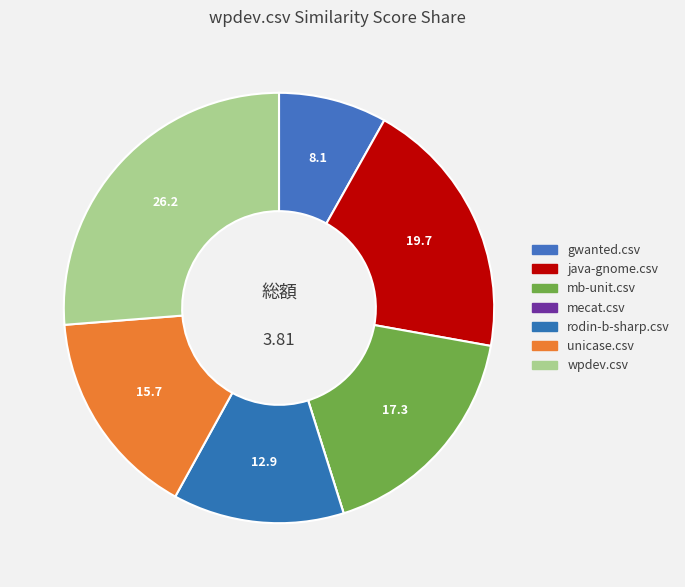

How much of the chart is everything except rodin-b-sharp.csv?

87.1%